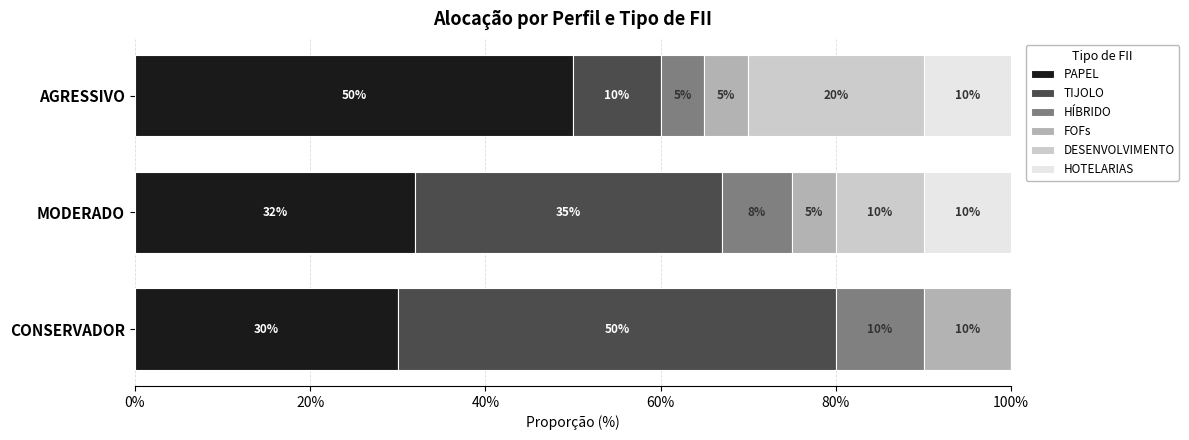

What is the value of the TIJOLO bar at the 3rd from the left?

0.1